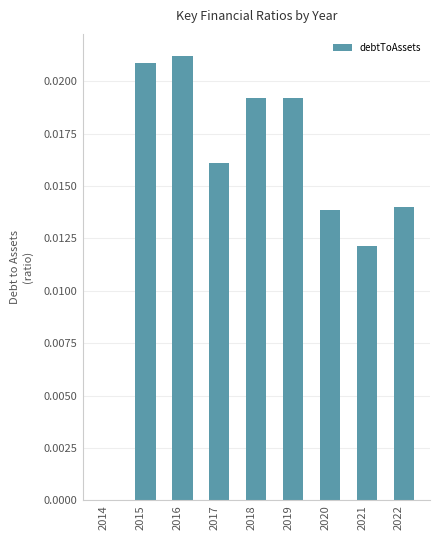

The value at 2022 is 0.0. True or false?

True